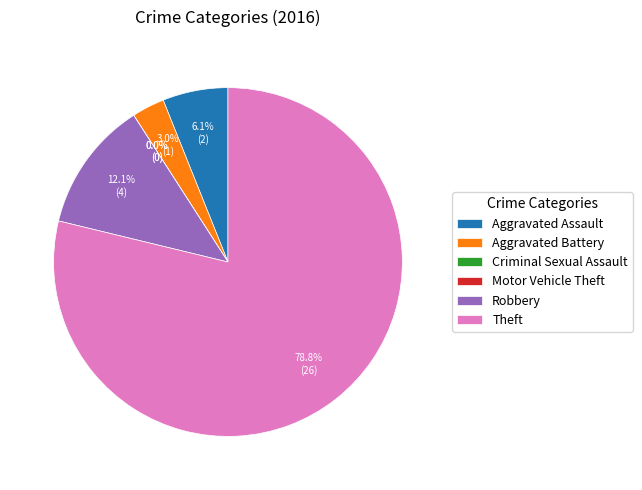

What portion of the pie excludes Aggravated Assault?

93.9%